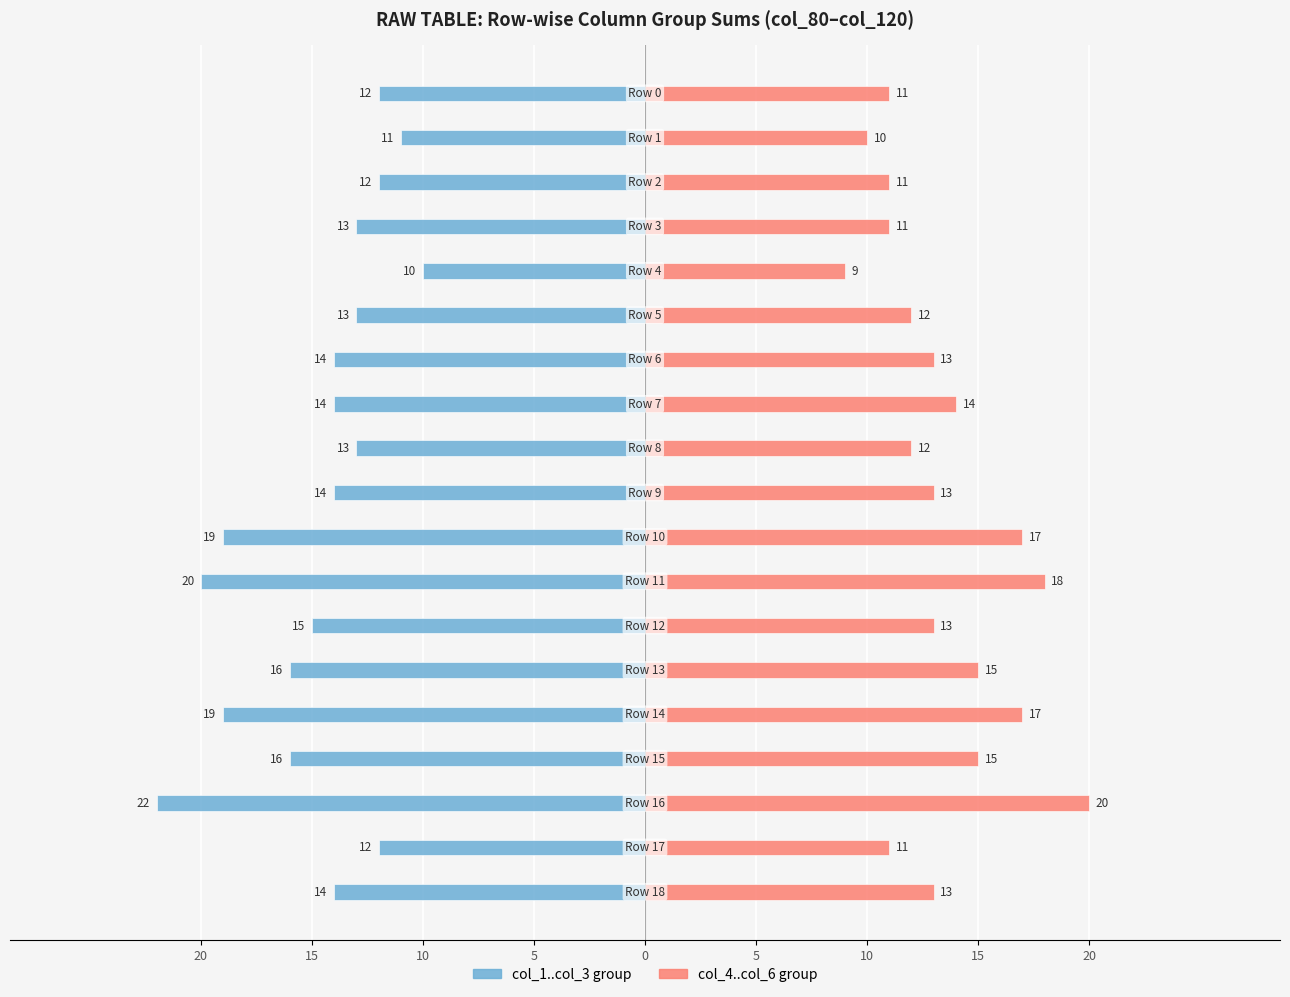

How many categories are shown in the chart?

19